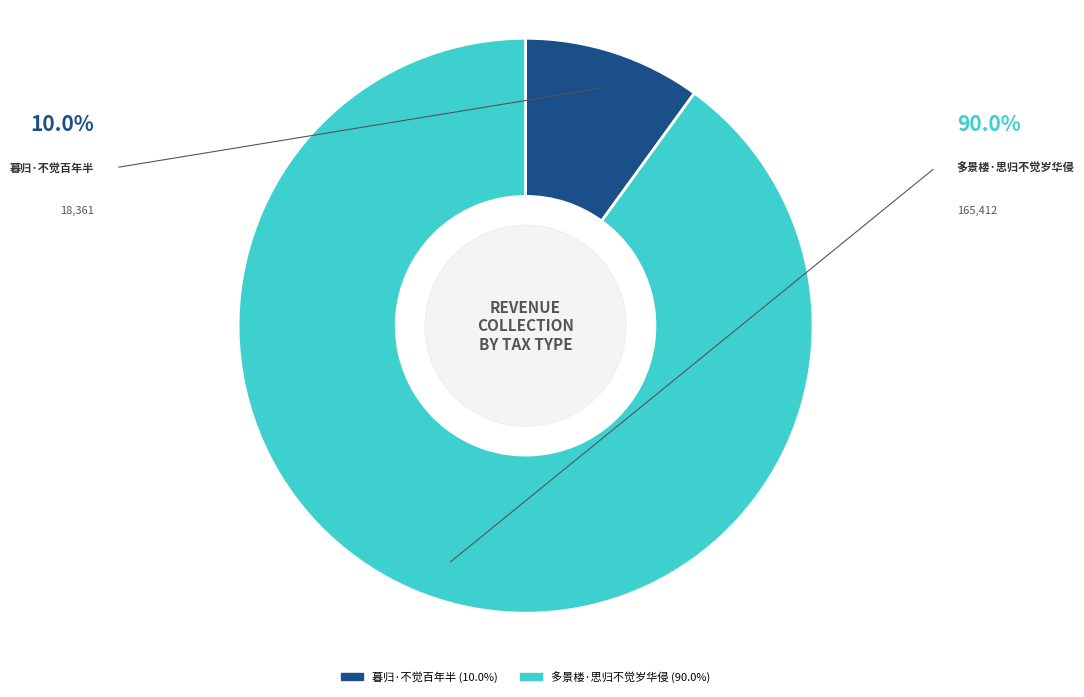

Which category has the smallest portion of the pie?

暮归·不觉百年半